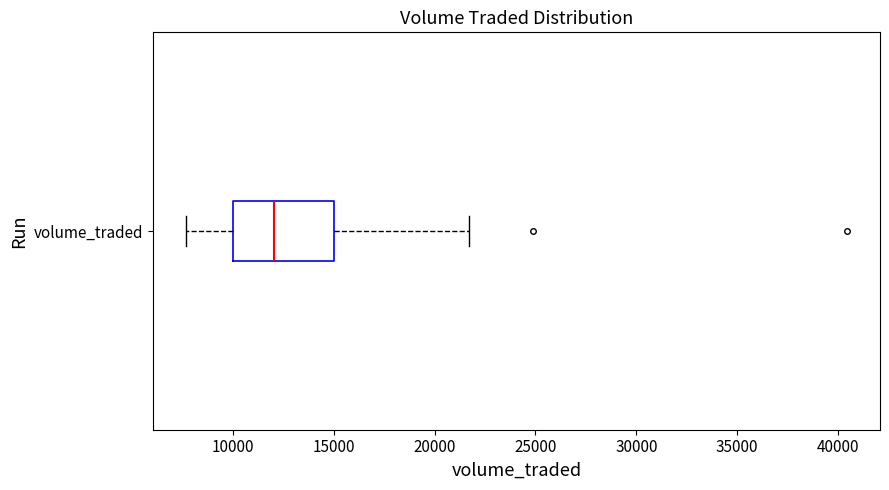

Read this box plot against the x-axis: the position of the median line, the range covered by the box, and the ends of both whiskers. The values are not printed on the chart, so give them approximately, as read against the axis.

median 12000, box 10000 to 15000, whiskers 7500 to 21500